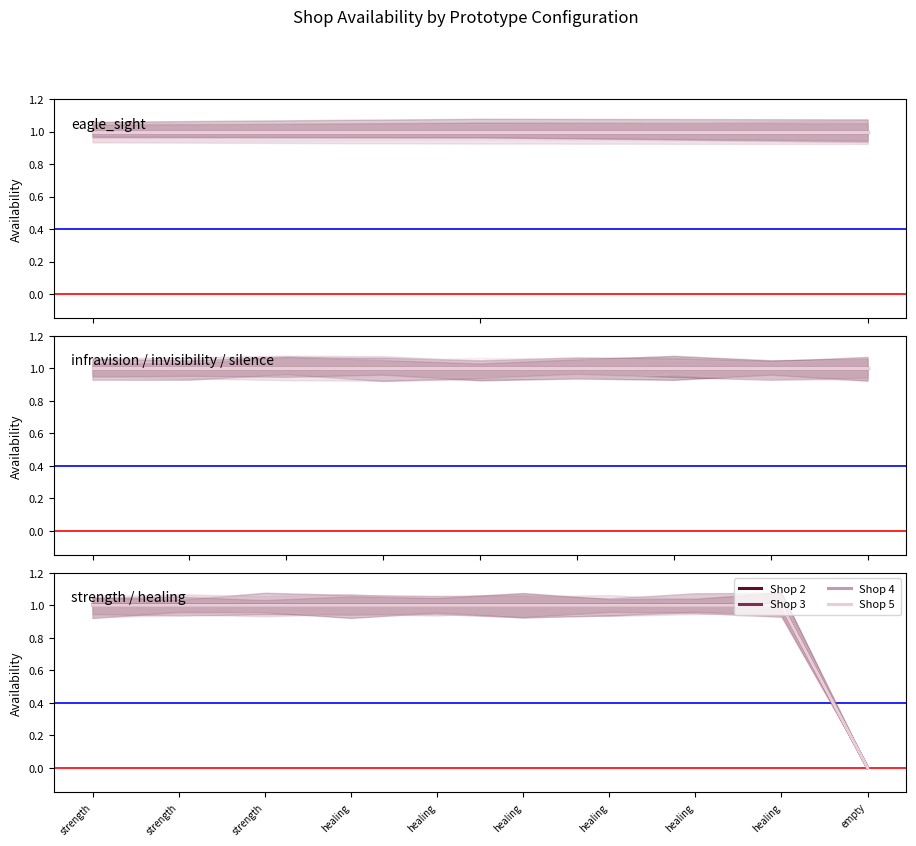

Is the value of Shop 5 at healing greater than the value of Shop 3 at healing?

No